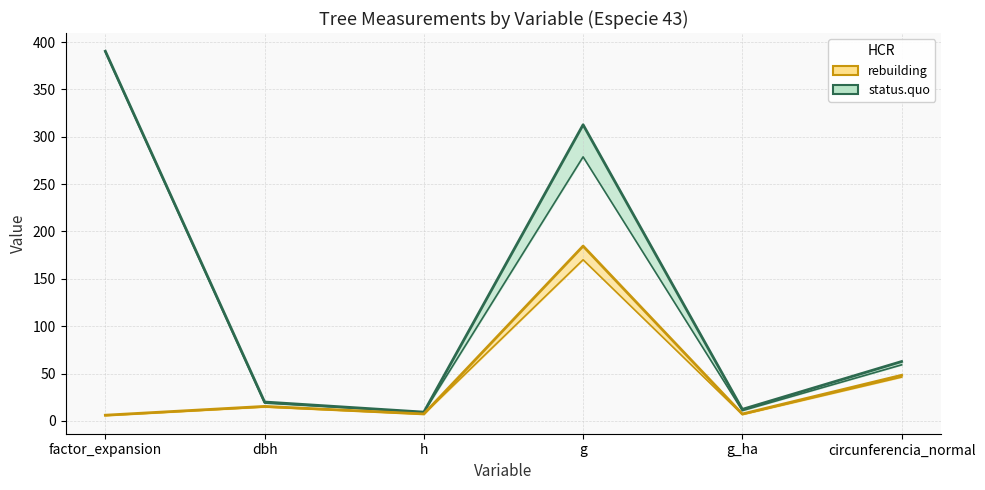

How many lines are shown in the chart?

4